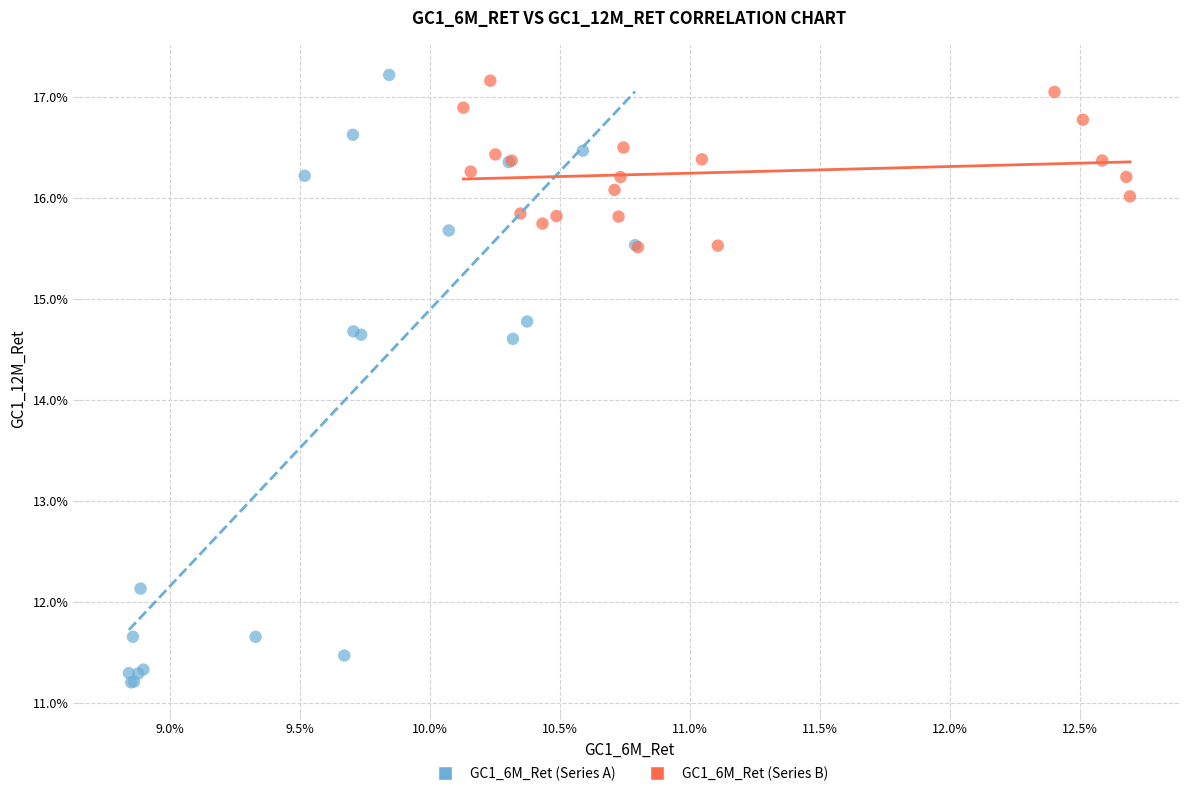

Which series has the widest spread of Y values?

GC1_6M_Ret (Series A)